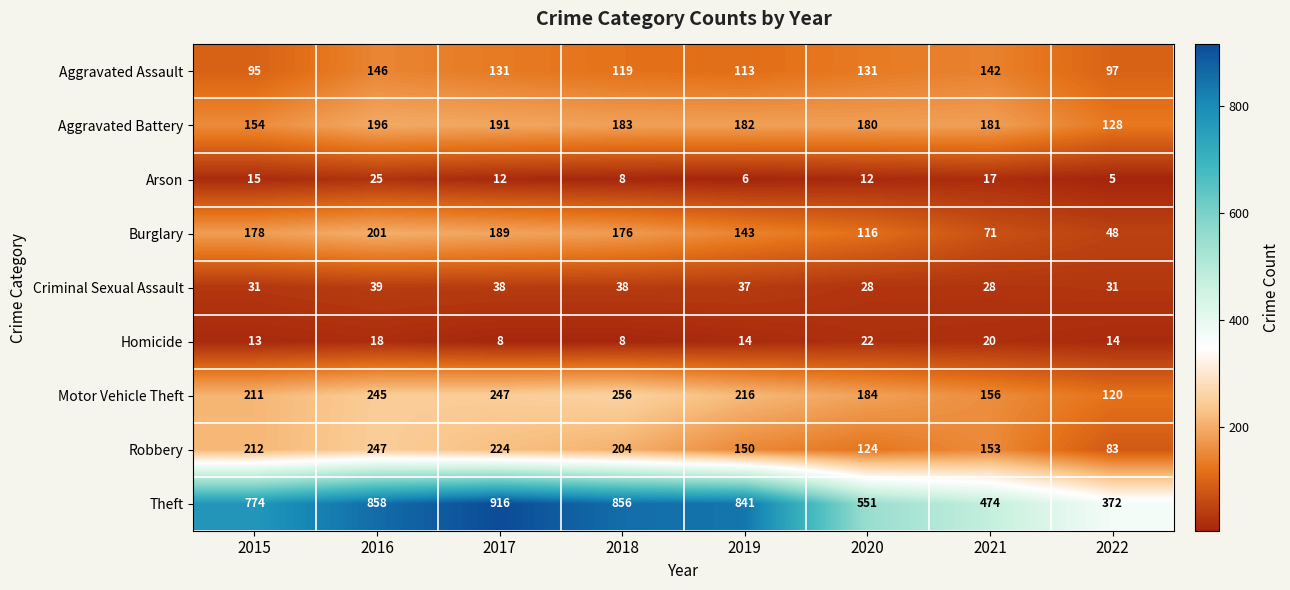

What is the difference between the second highest and second lowest values in the Arson series?

11